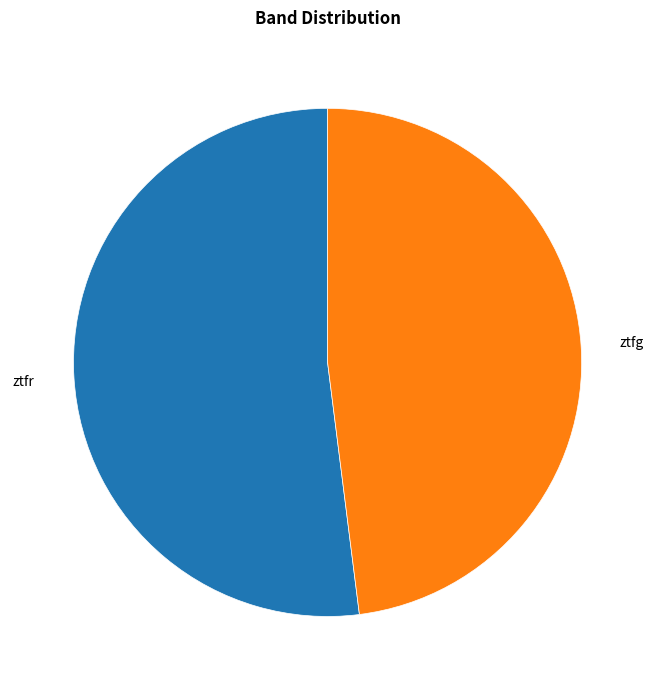

How many segments does this pie chart have?

2